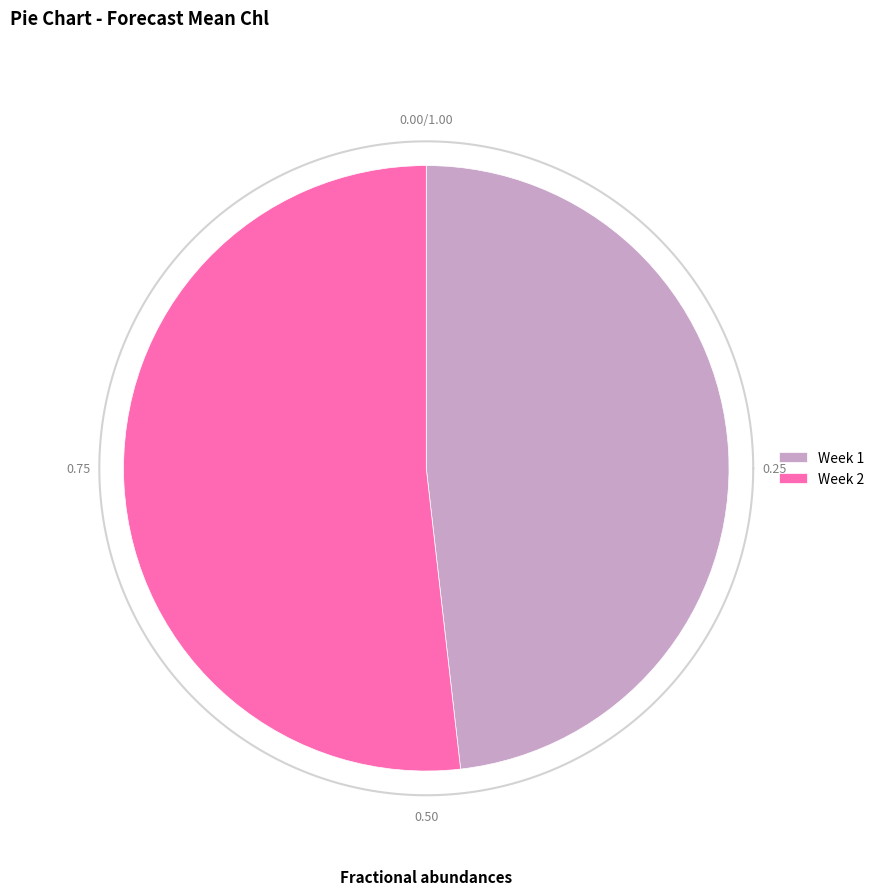

Combined, what portion of the pie is 2 and 1?

100.0%